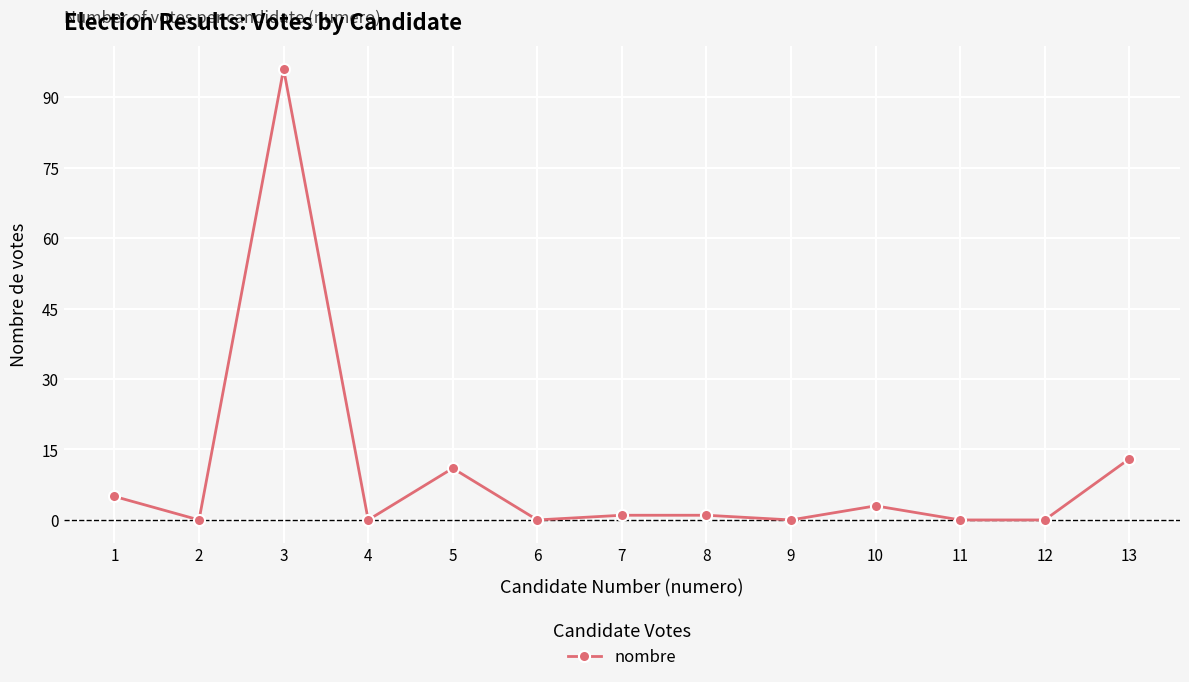

What is the maximum value shown in the chart?

96